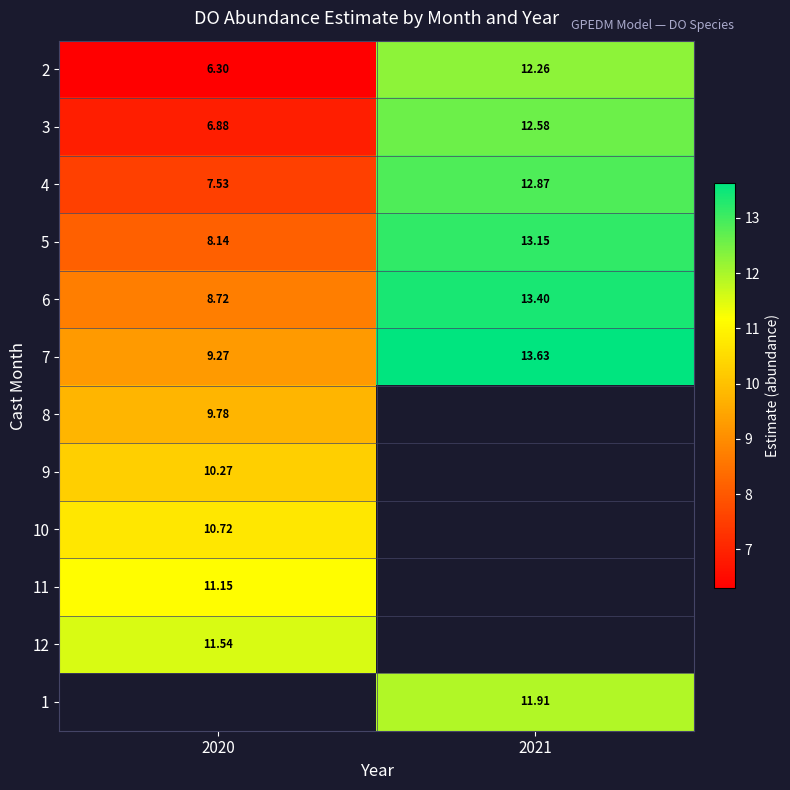

List the series in order of their peak value, highest first.

7, 6, 5, 4, 3, 2, 12, 1, 11, 10, 9, 8